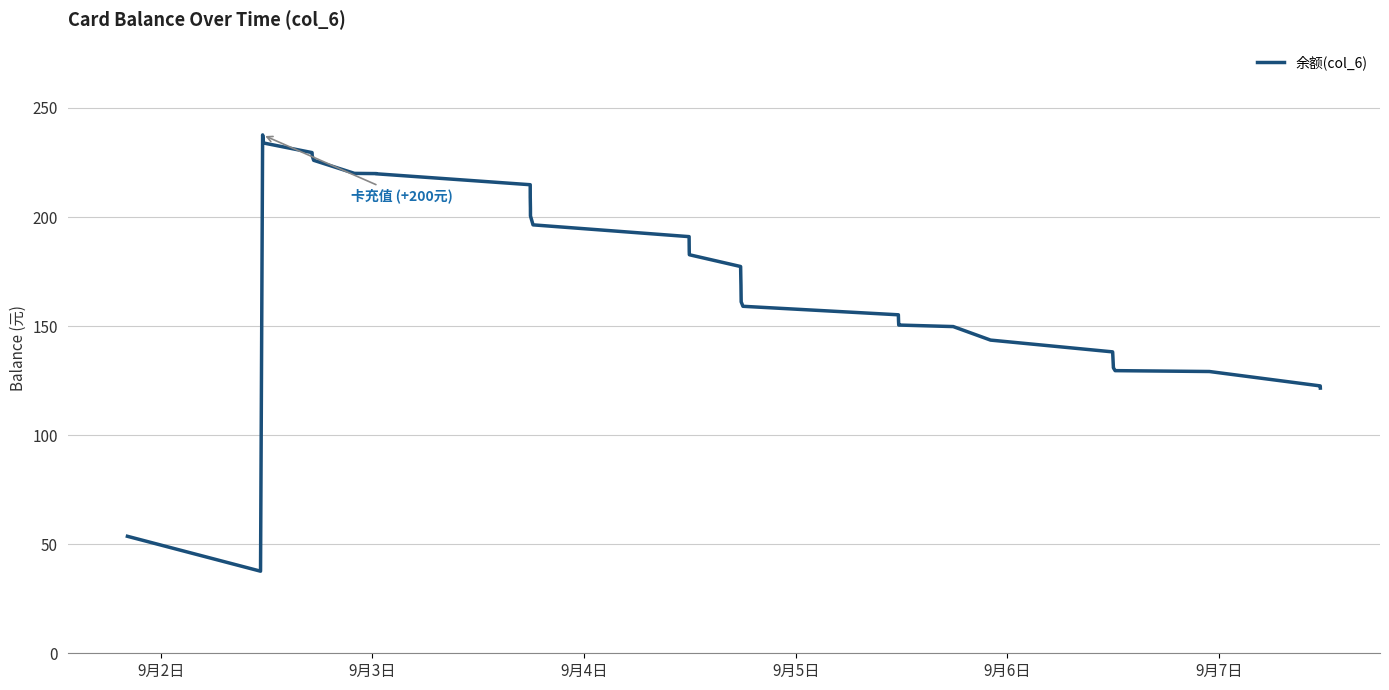

What is the smallest value displayed?

37.6